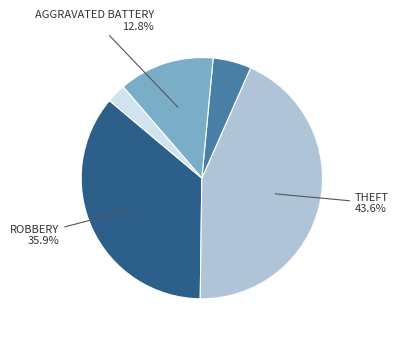

Is there a majority slice in this chart?

No